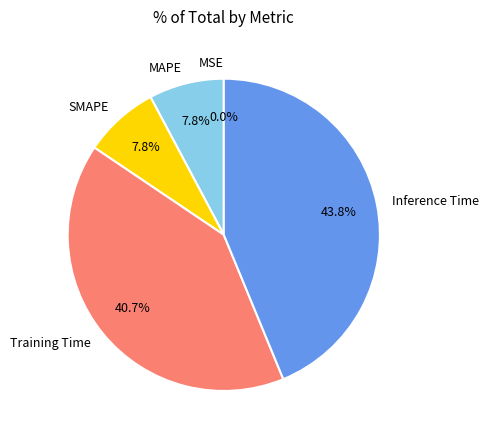

What portion of the pie excludes Training Time?

59.3%